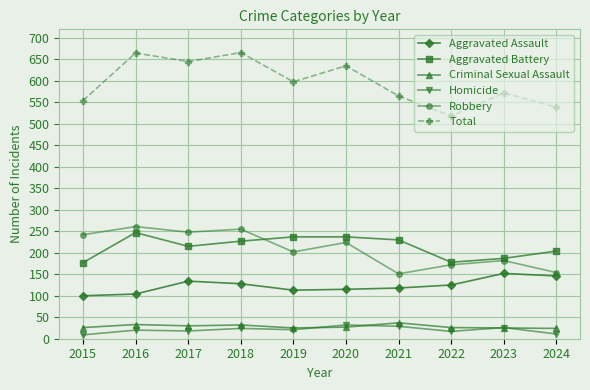

What is the value of the Aggravated Battery point at the 9th from the left?

187